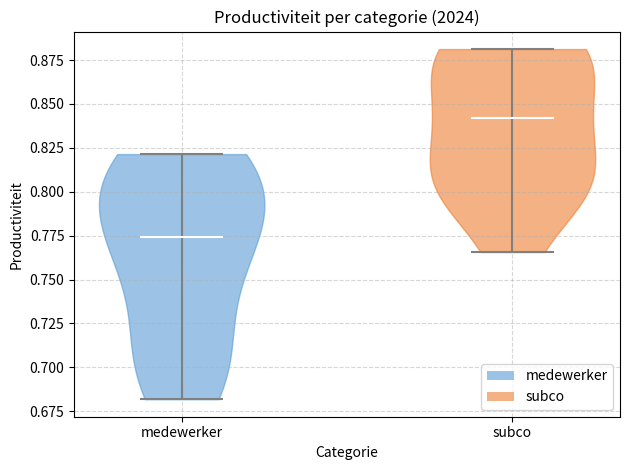

Reading left to right, read every violin against the y-axis: where its median line is, and the lowest and highest points it reaches. The values are not printed on the chart, so give them approximately, as read against the axis.

medewerker: median line 0.775, lowest point 0.680, highest point 0.820
subco: median line 0.840, lowest point 0.765, highest point 0.880